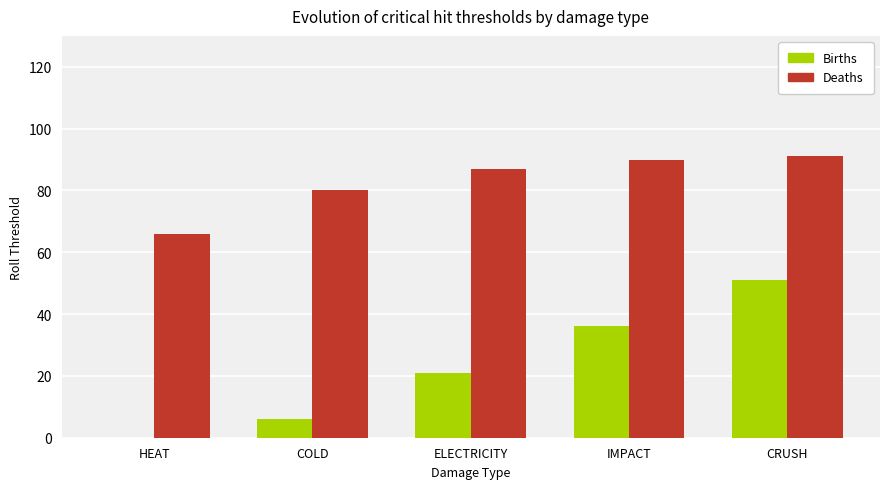

Reading right to left, what are all the values shown in this chart?

Births: CRUSH=51	IMPACT=36	ELECTRICITY=21	COLD=6	HEAT=0
Deaths: CRUSH=91	IMPACT=90	ELECTRICITY=87	COLD=80	HEAT=66